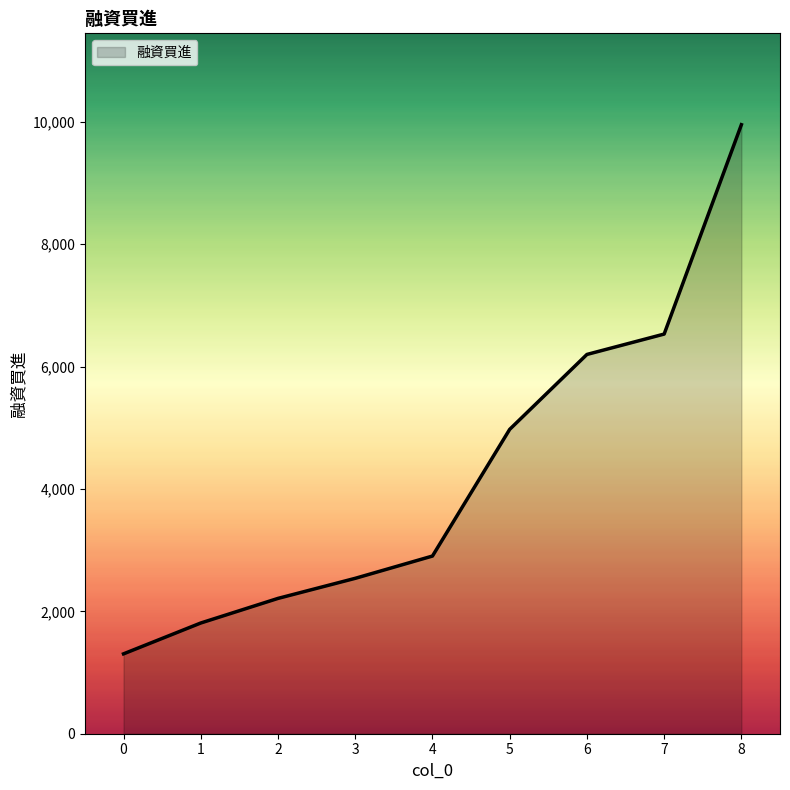

Reading left to right, list all the values displayed in this chart.

1305	1809	2211	2539	2903	4973	6197	6530	9951